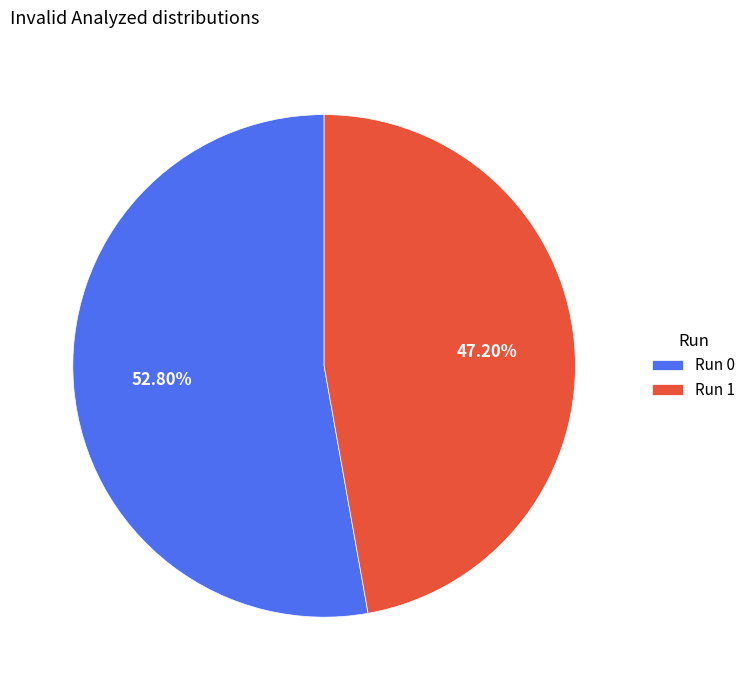

How many segments does this pie chart have?

2